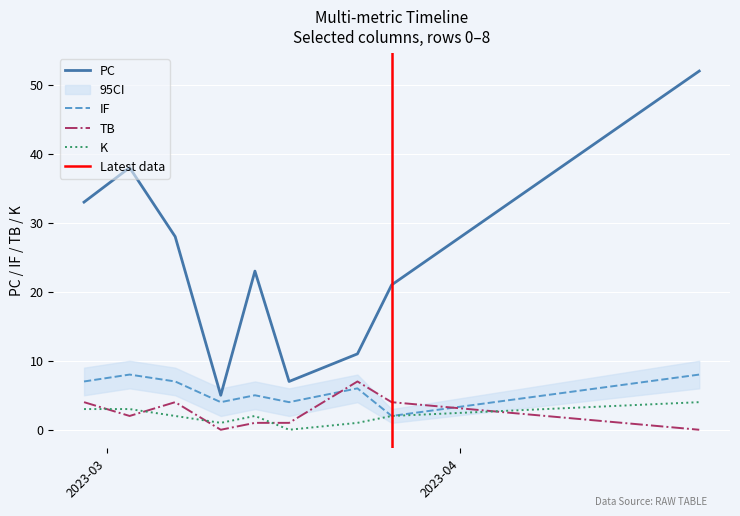

What is the spread (max minus min) of values at 2023-03-26?

19